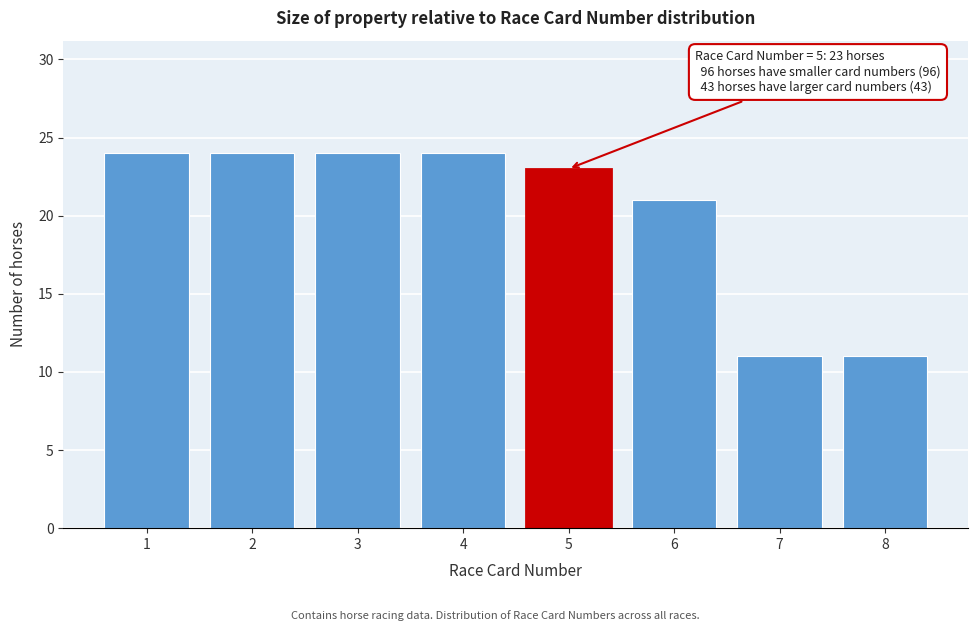

Reading left to right, what are all the values shown in this chart?

24	24	24	24	23	21	11	11